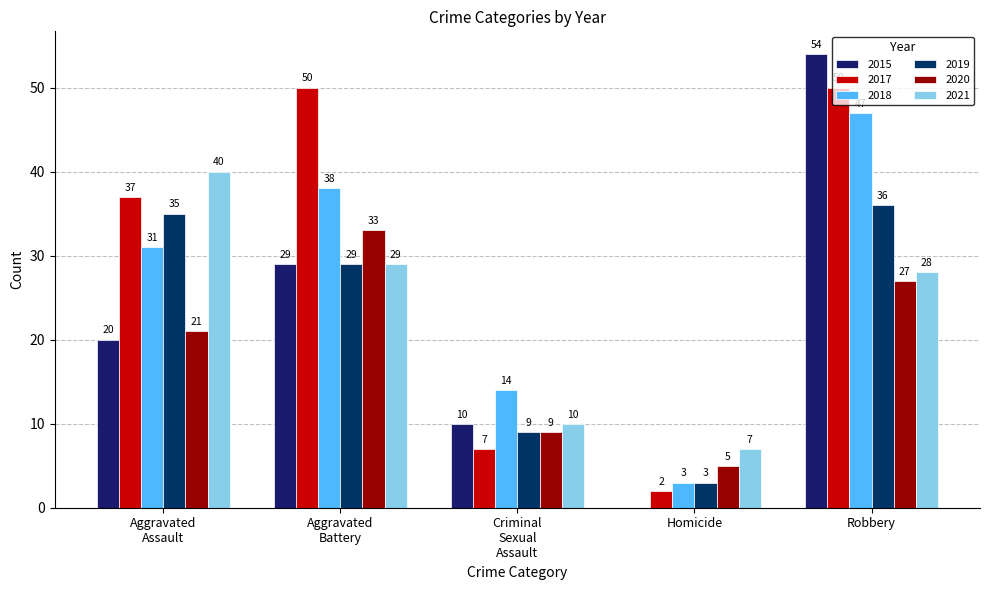

At which label is 2020 closest to 19?

Aggravated
Assault